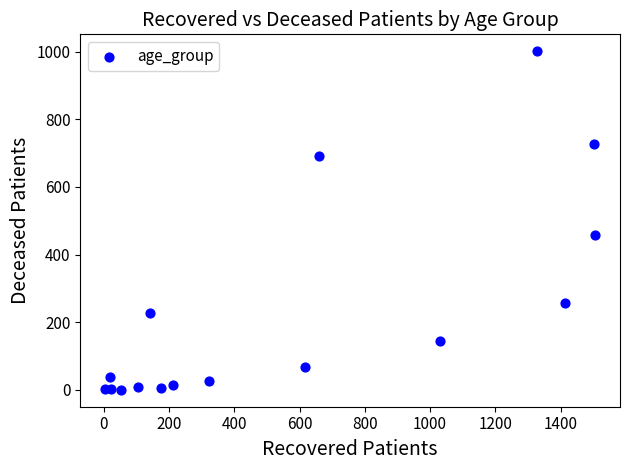

What is the range of X values (max minus min)?

1504